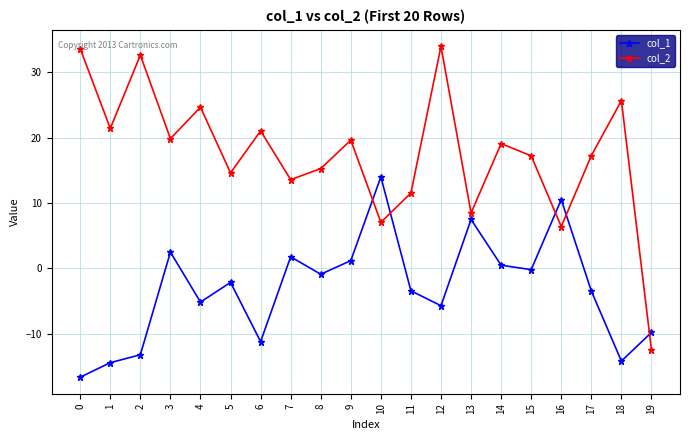

What is the difference between the second highest and second lowest values in the col_1 series?

25.0